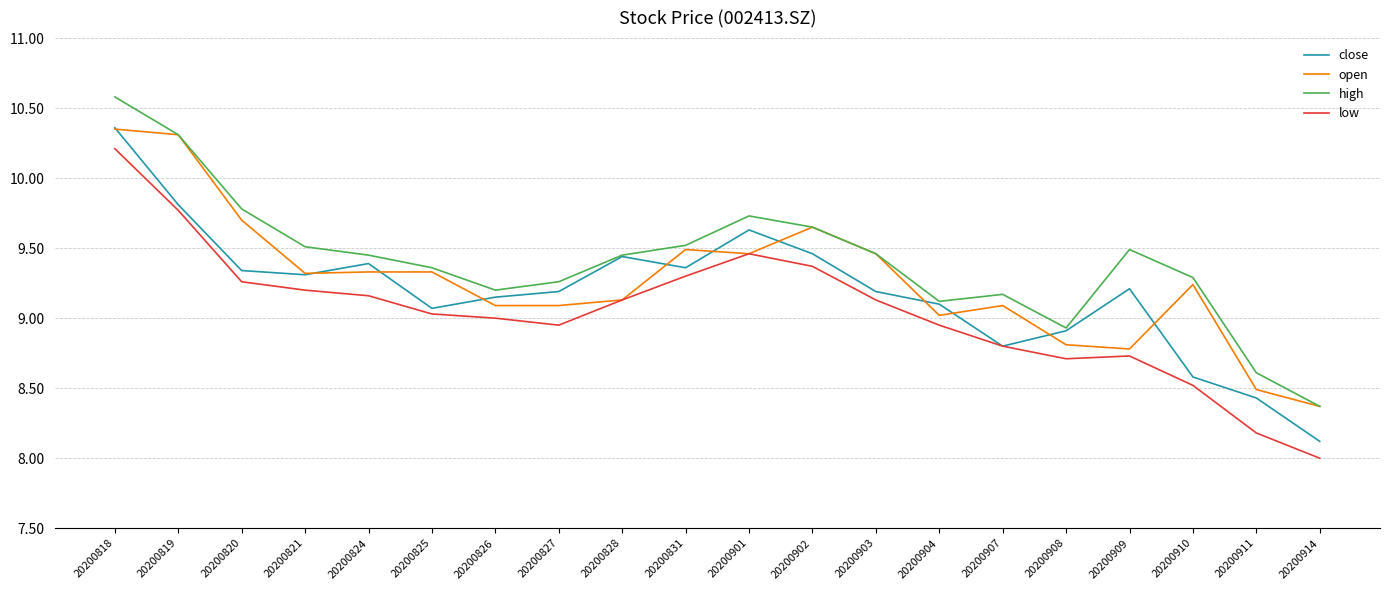

Rank the series by their average value, from lowest to highest.

low, close, open, high